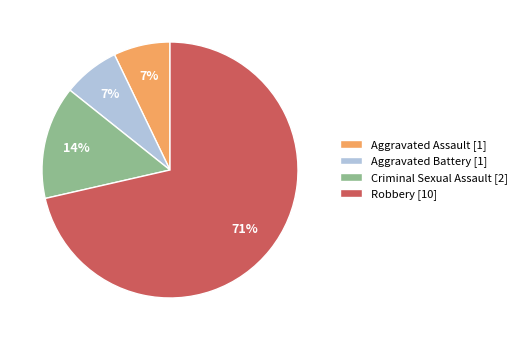

True or false: Aggravated Battery accounts for 7% of the total.

True